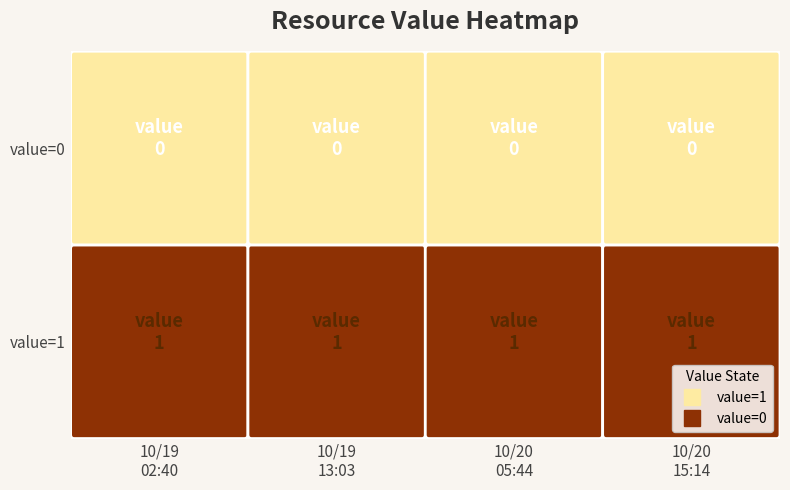

How many values in the 10/20 15:14 series are below 1?

1